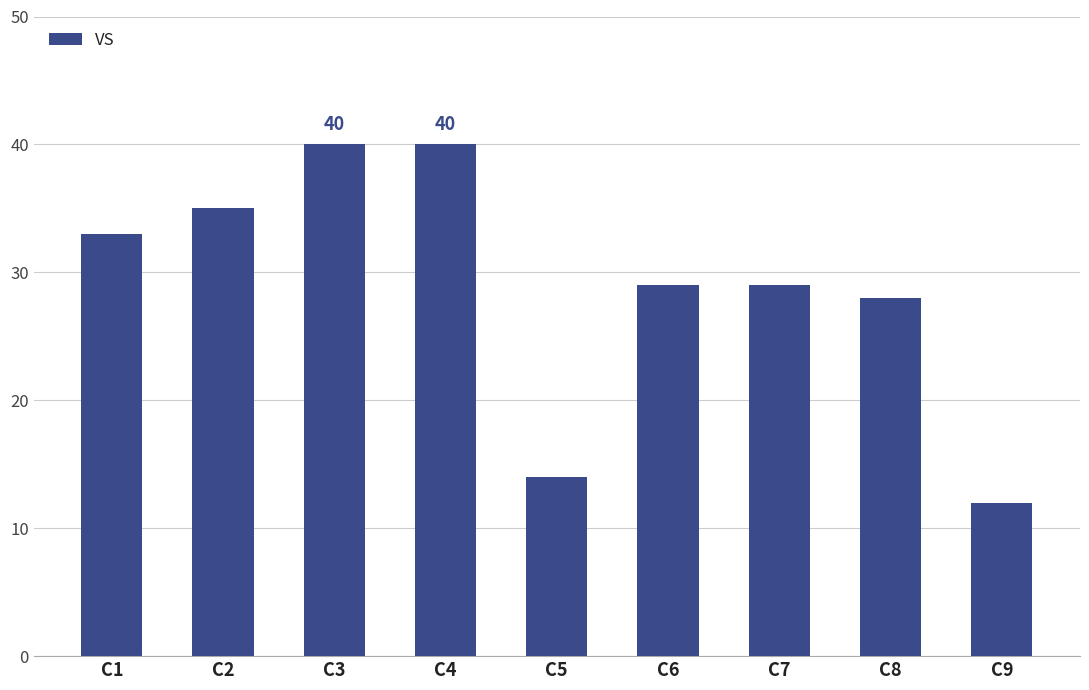

Are the bars horizontal?

No